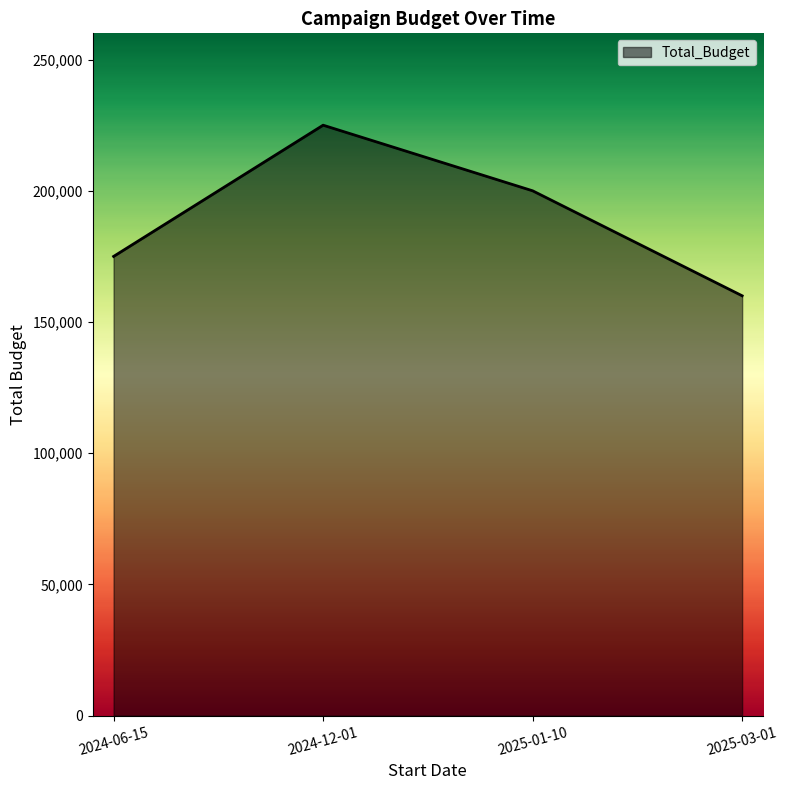

What is the maximum value shown in the chart?

225000